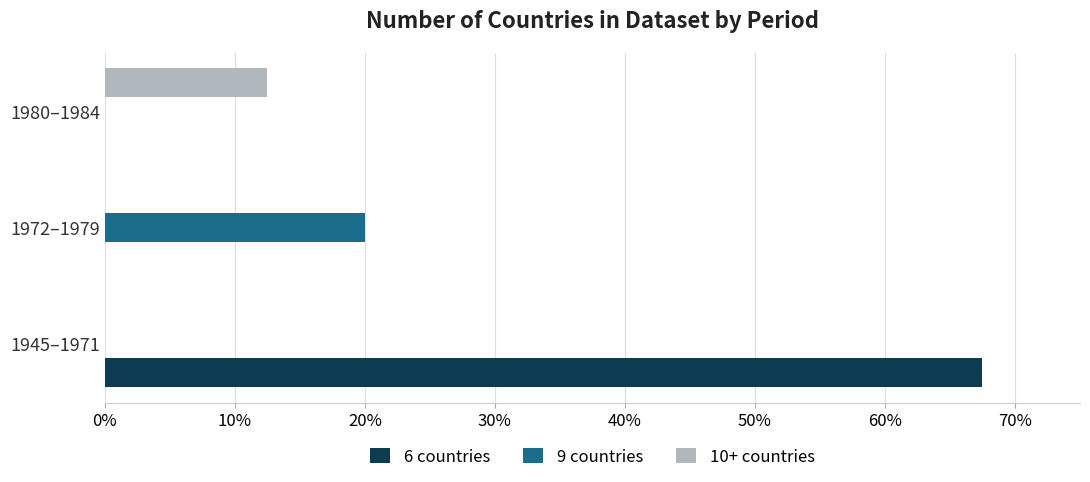

At which category does the chart reach its peak across all series?

1945–1971